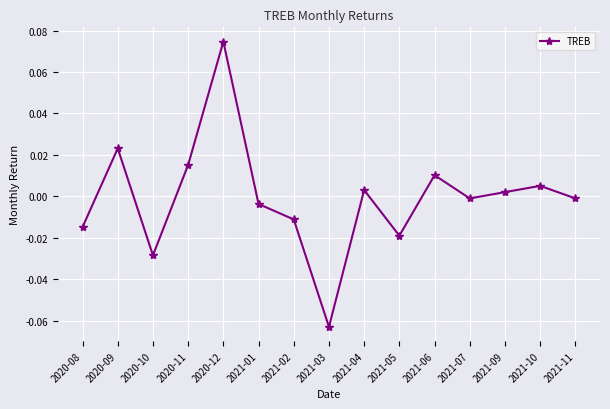

What is the label of the 12th point from the right?

2020-11